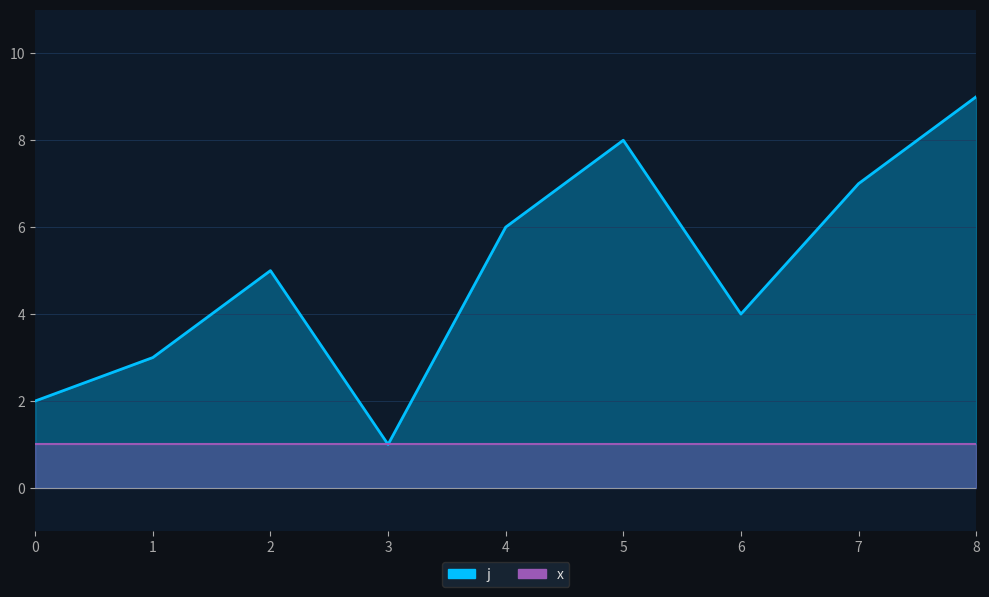

What is the minimum value shown in the chart?

1